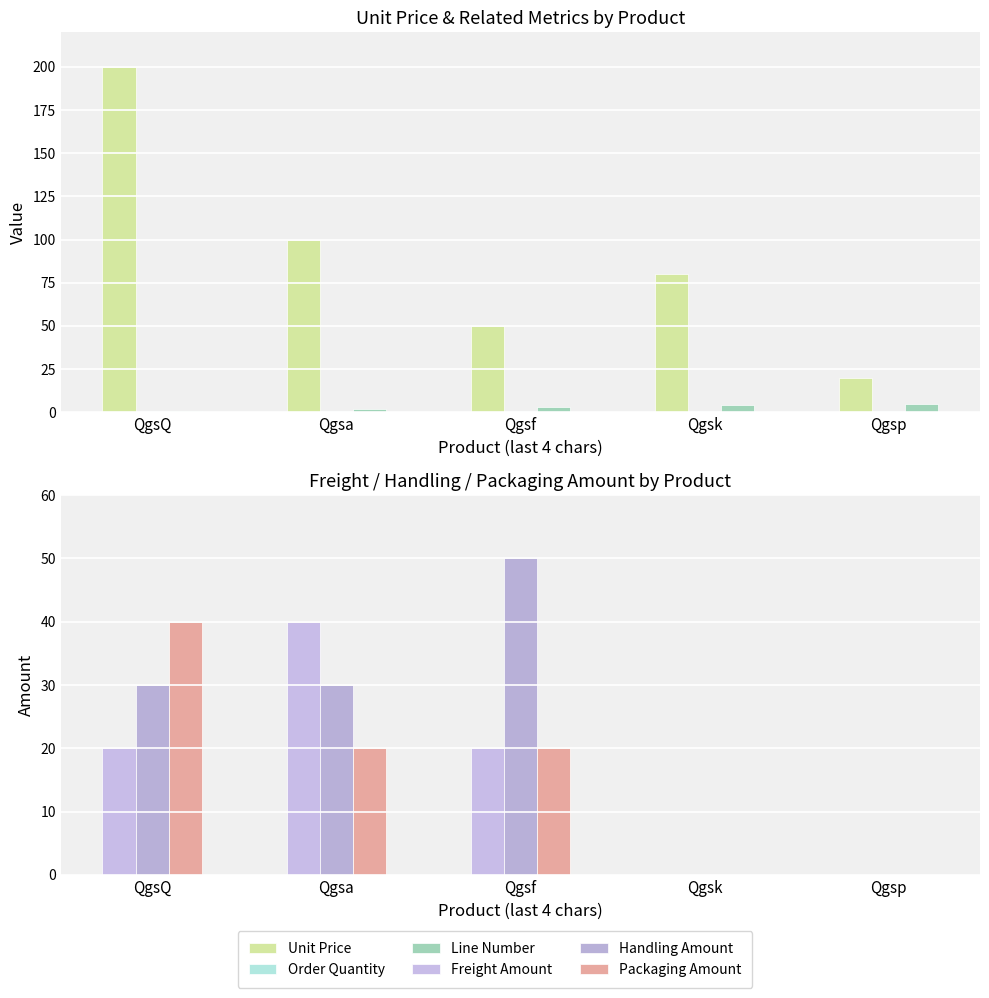

What are all the series names shown in the legend?

Unit Price, Order Quantity, Line Number, Freight Amount, Handling Amount, Packaging Amount